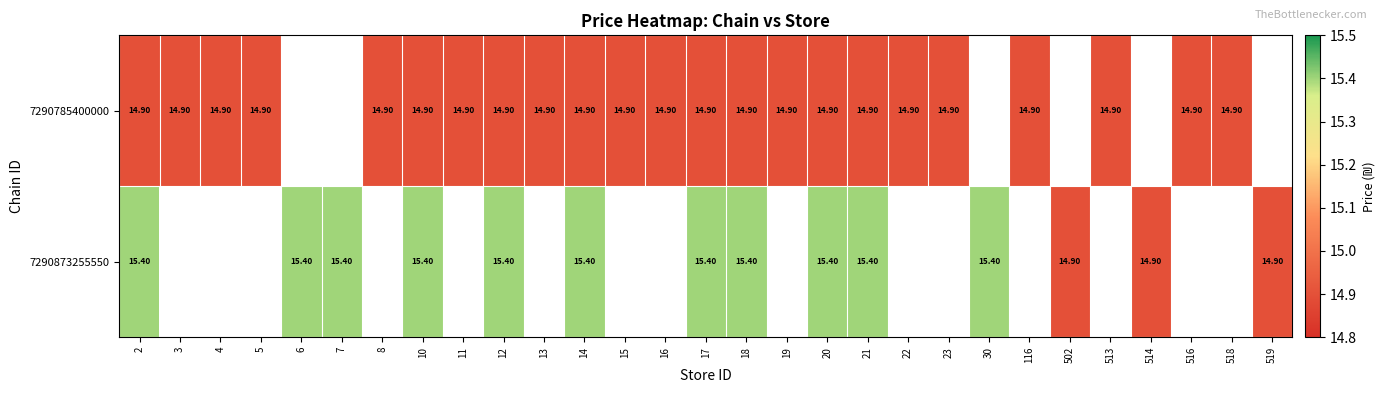

True or false: 7290785400000 has a value of 14.9 at 20.

True